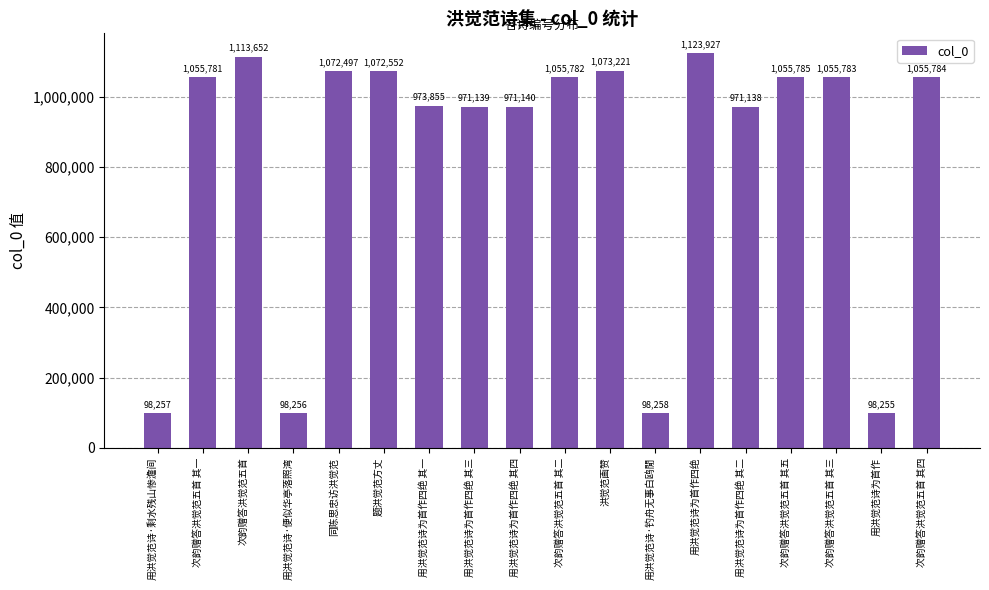

Approximately how many times larger is the value at 题洪觉范方丈 compared to 用洪觉范诗为首作四绝 其一?

1.1